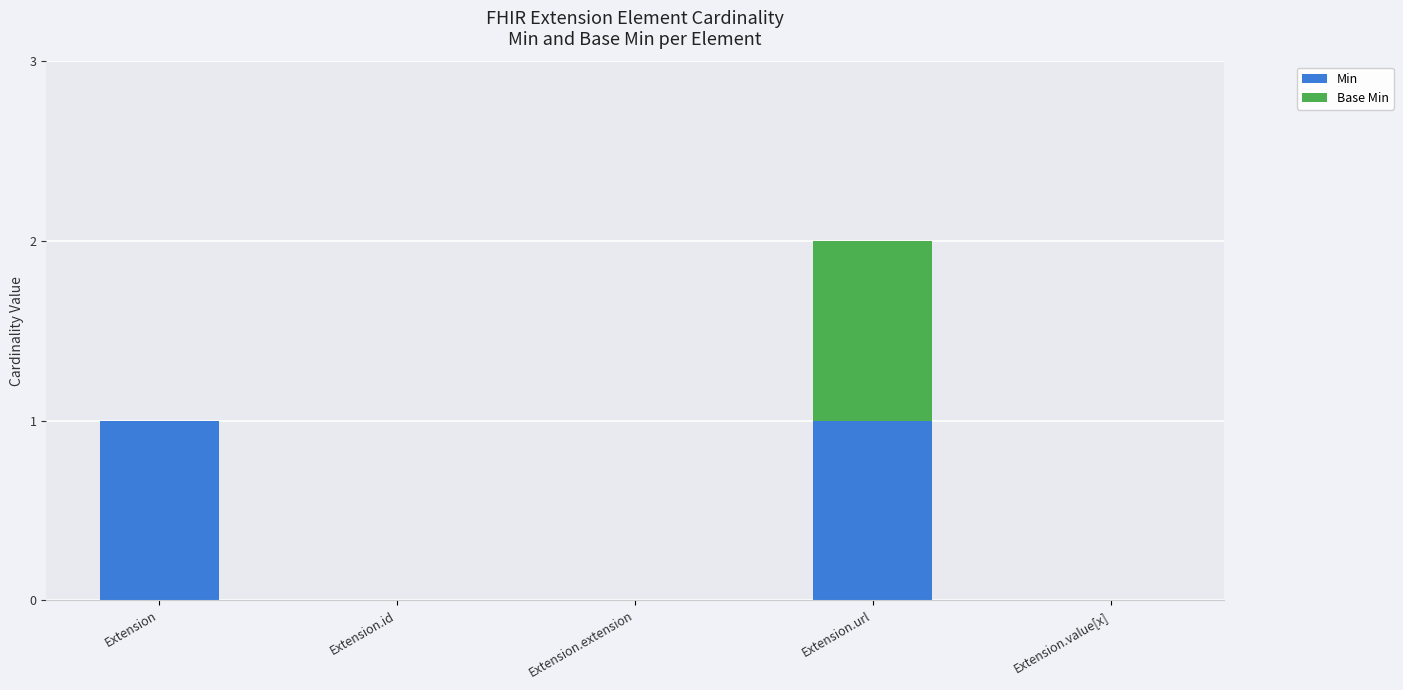

How many categories are shown in the chart?

5